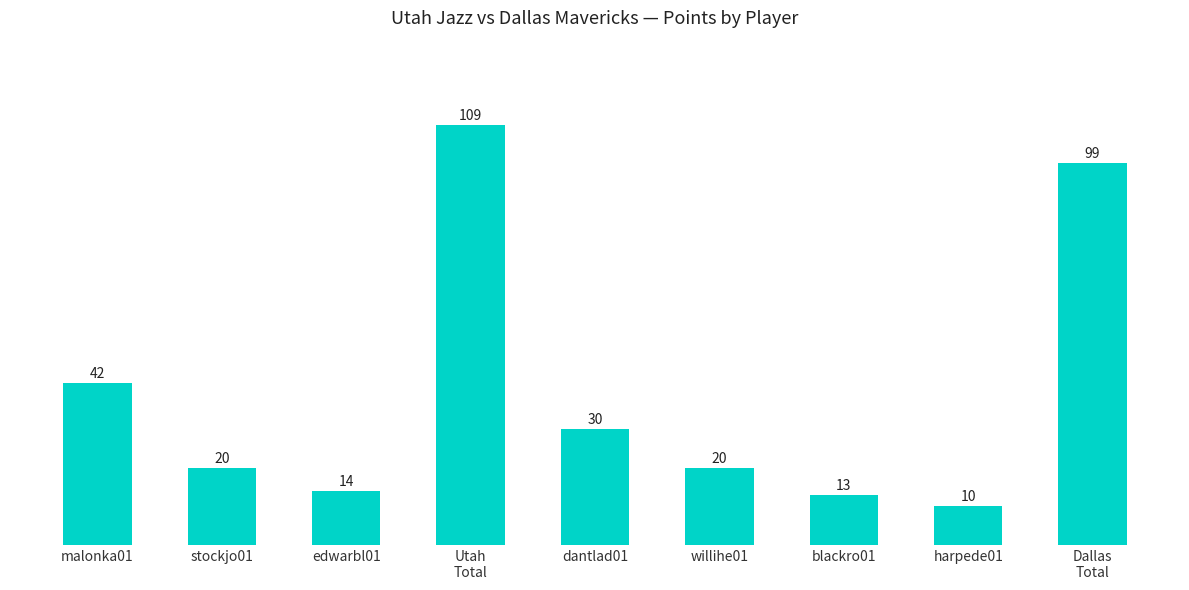

Reading left to right, extract all data points from this chart.

malonka01=42	stockjo01=20	edwarbl01=14	Utah
Total=109	dantlad01=30	willihe01=20	blackro01=13	harpede01=10	Dallas
Total=99